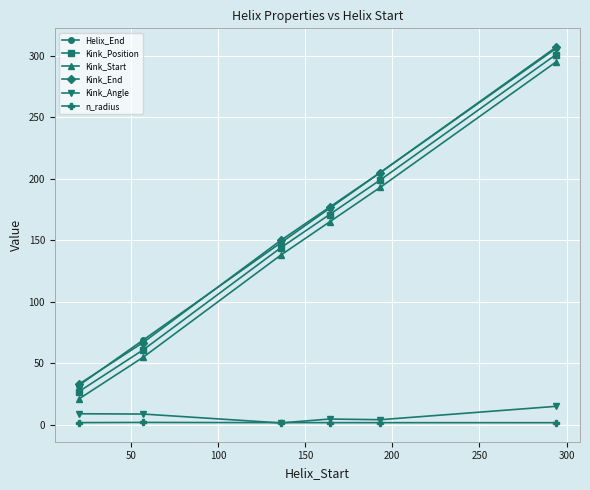

What is the maximum value shown in the chart?

307.0